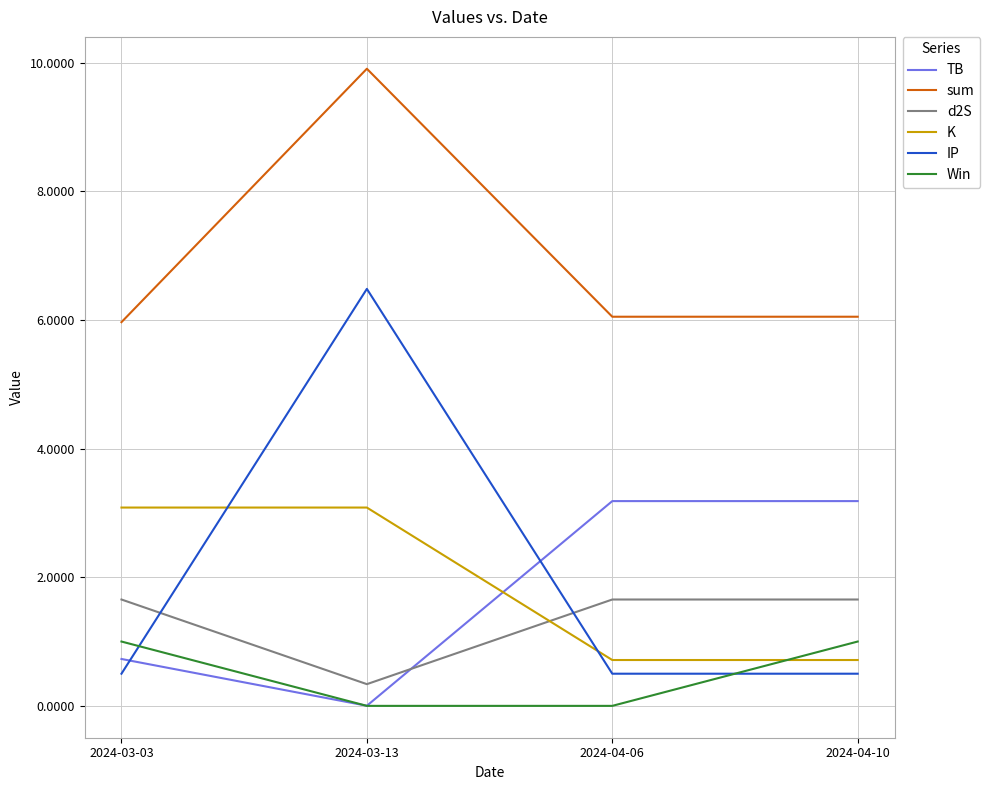

Does the chart have visible grid lines?

Yes